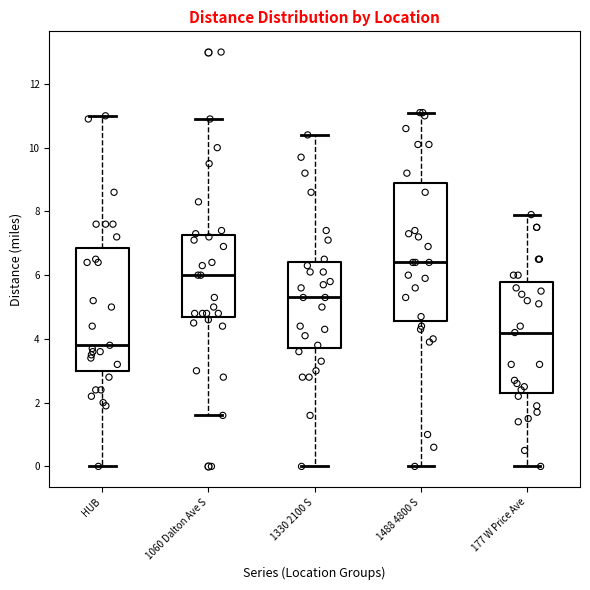

Which box's median line is the lowest?

HUB